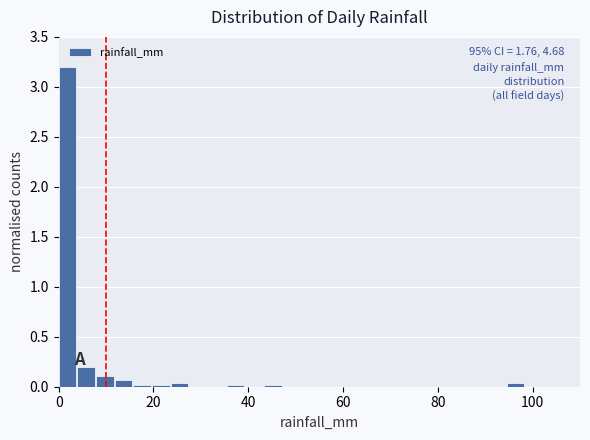

Around what value on the x-axis is the tallest bar? Give the approximate position of its centre, as read against the axis.

2